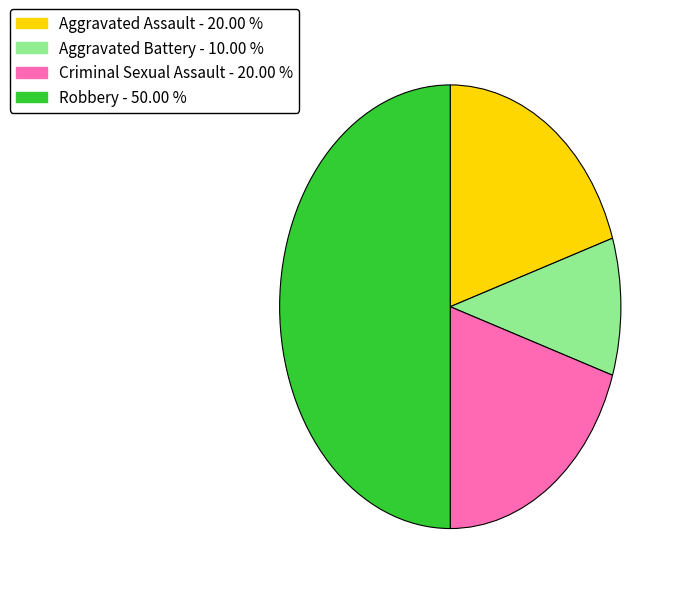

What is the smallest slice in the pie chart?

Aggravated Battery